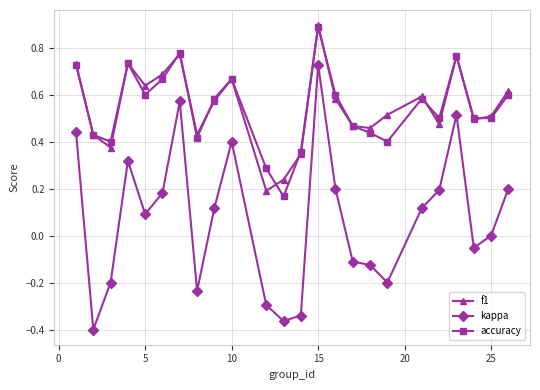

What is the sum of all f1 values?

13.2